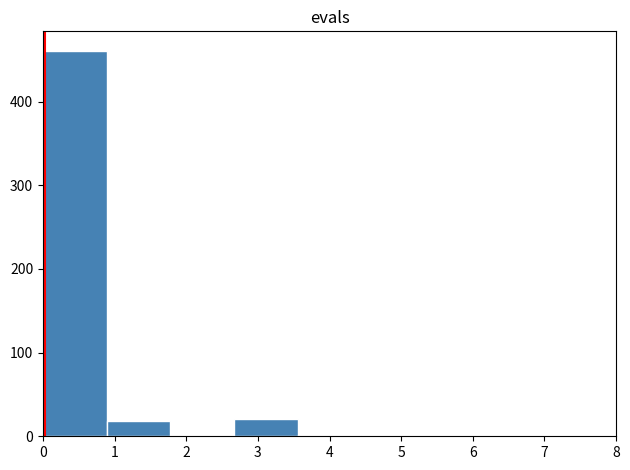

What is the height of the bar covering 2.7 to 3.6 on the x-axis? Neither the bar edges nor the heights are printed on the chart, so give them approximately, as read against the axes.

20